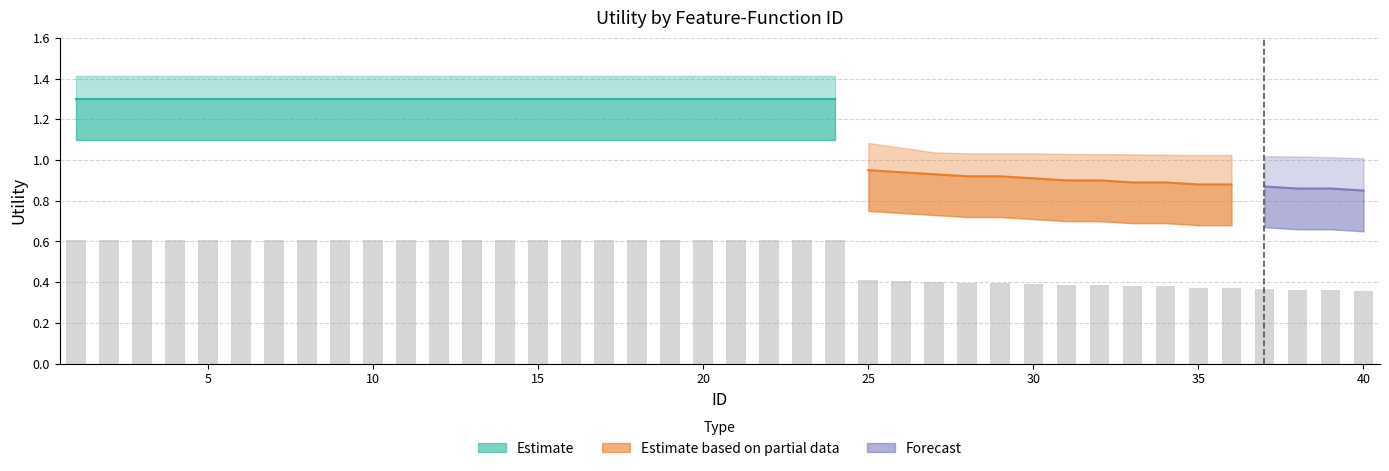

What is the sum of the mid_band values at 33 and 36?

1.8